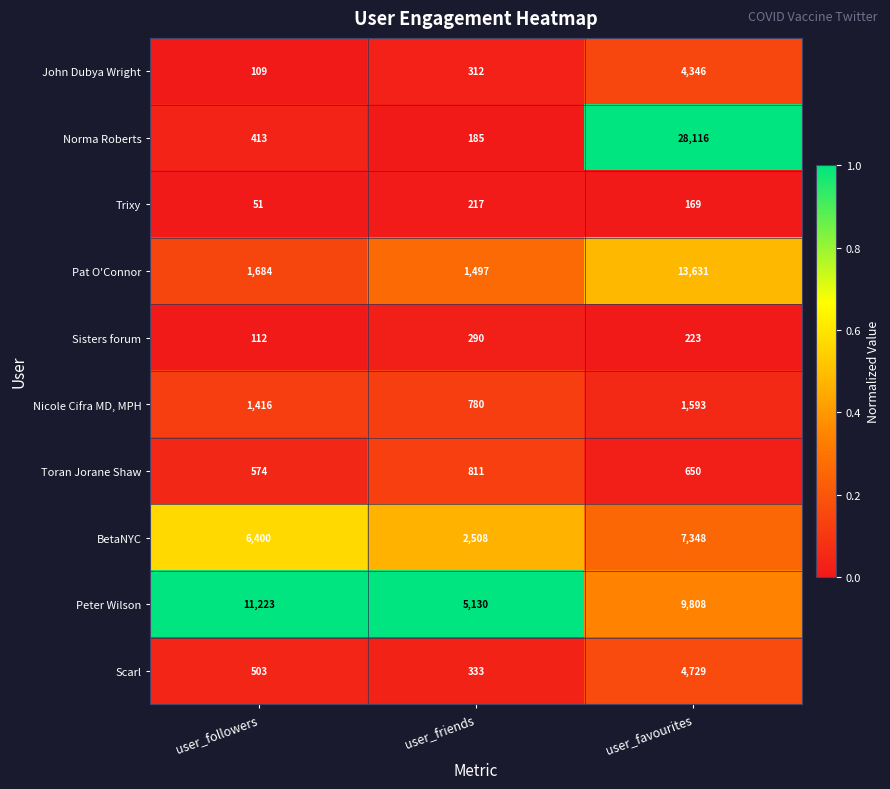

What is the minimum value shown in the chart?

51